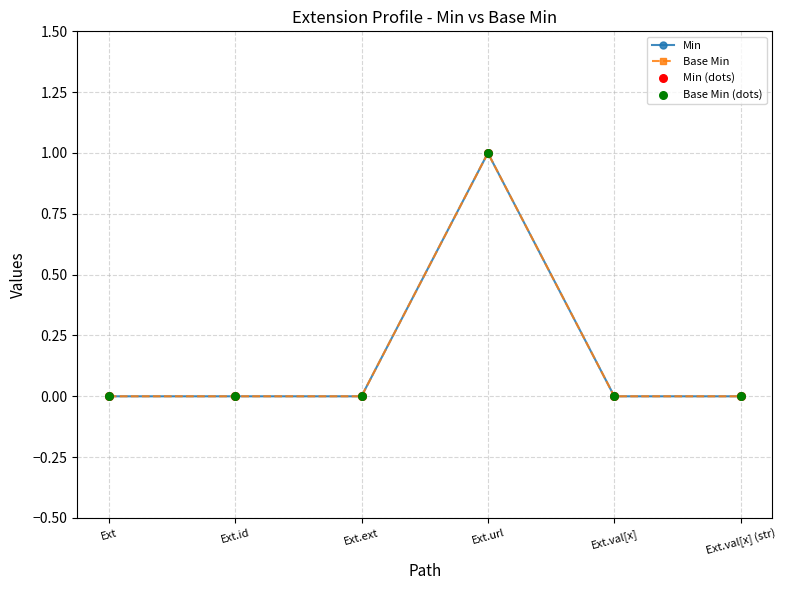

What is the total value across all series at Ext.url?

4